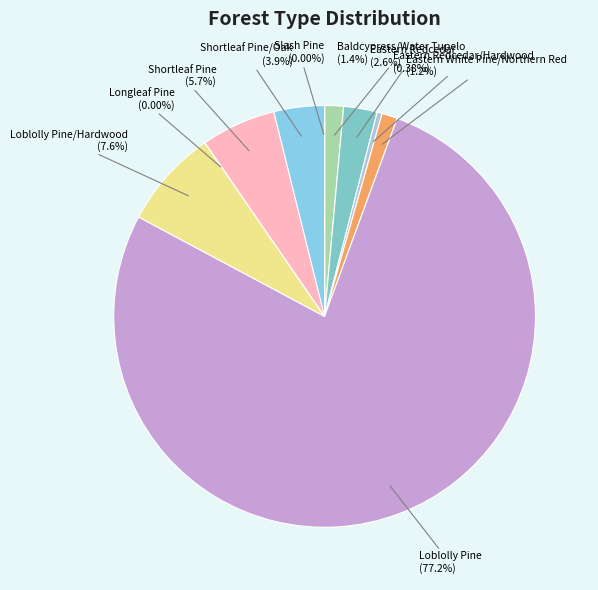

The Eastern Redcedar slice represents 3% of the pie. True or false?

True